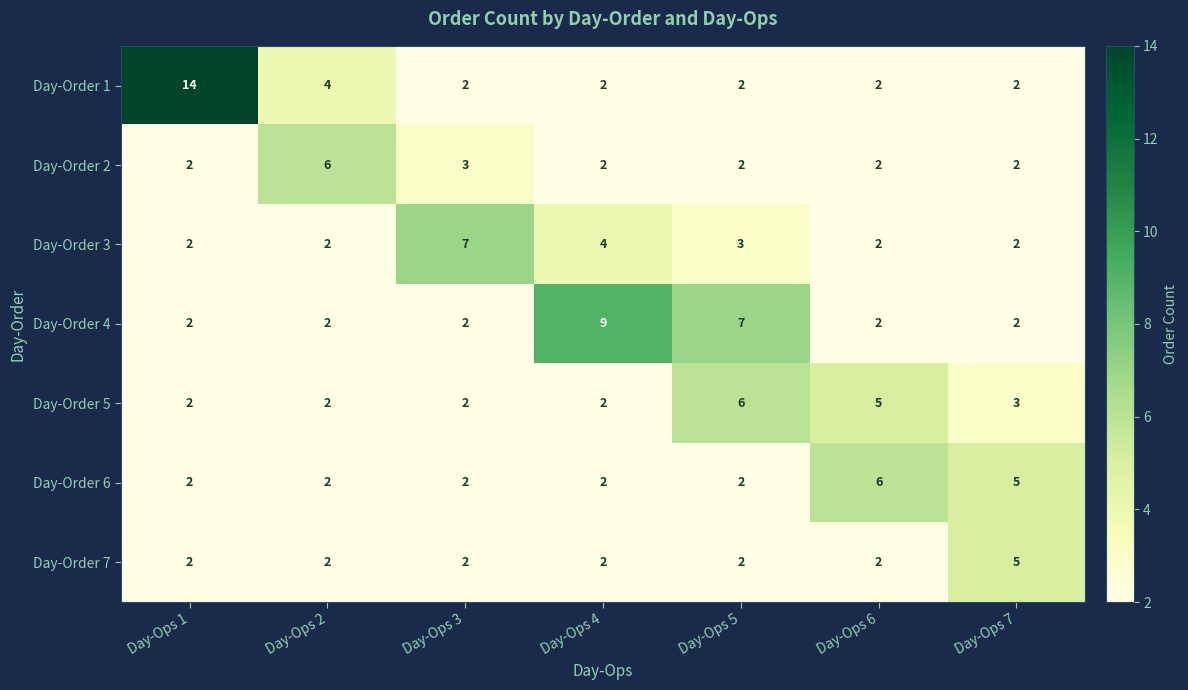

What is the total value across all series at Day-Ops 3?

20